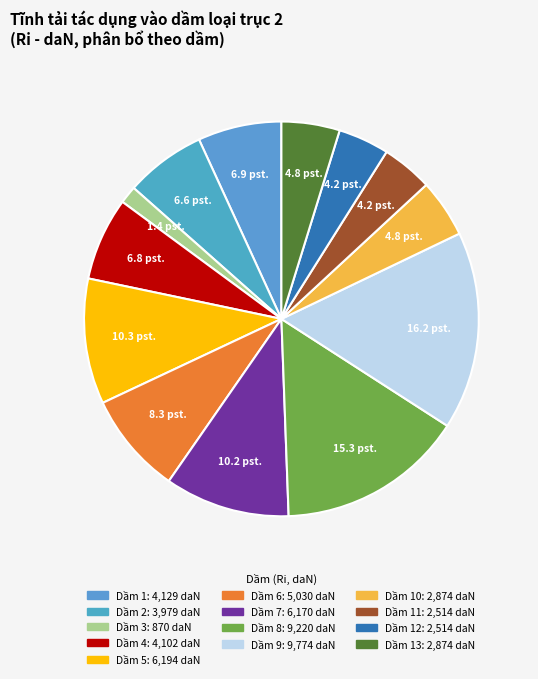

Count the number of slices in the pie.

13